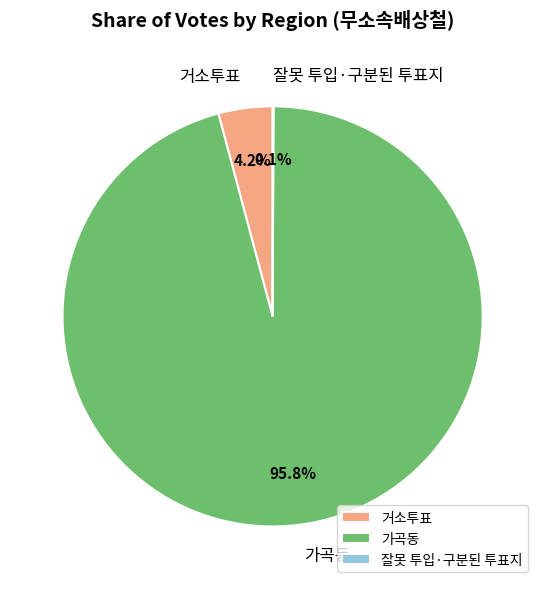

Which slice is the largest?

가곡동